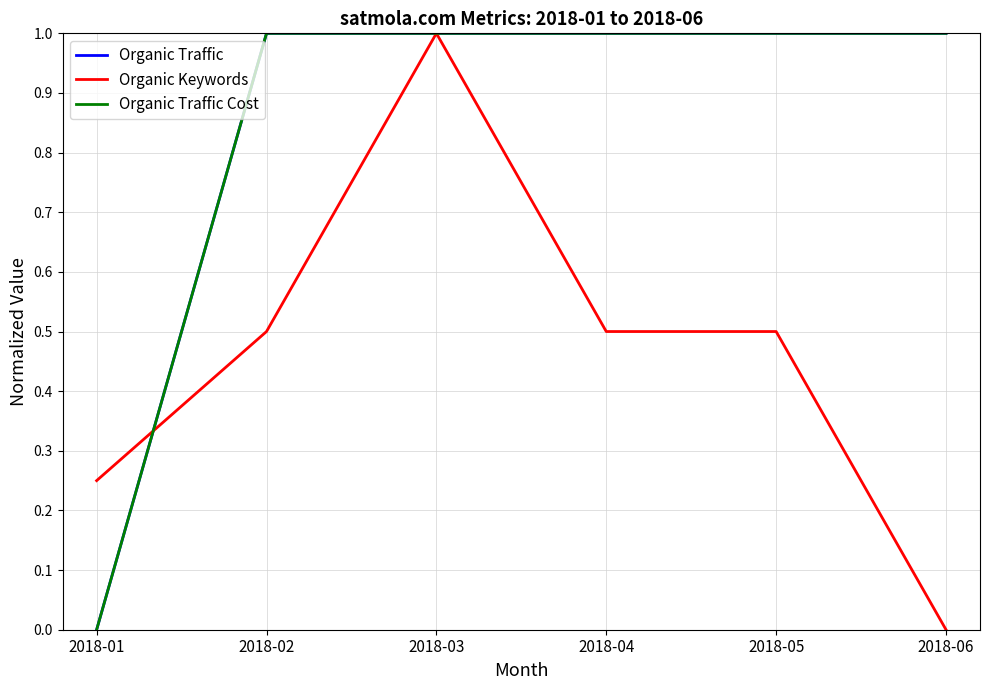

The value of Organic Traffic Cost at 2018-02 is 1.0. True or false?

True